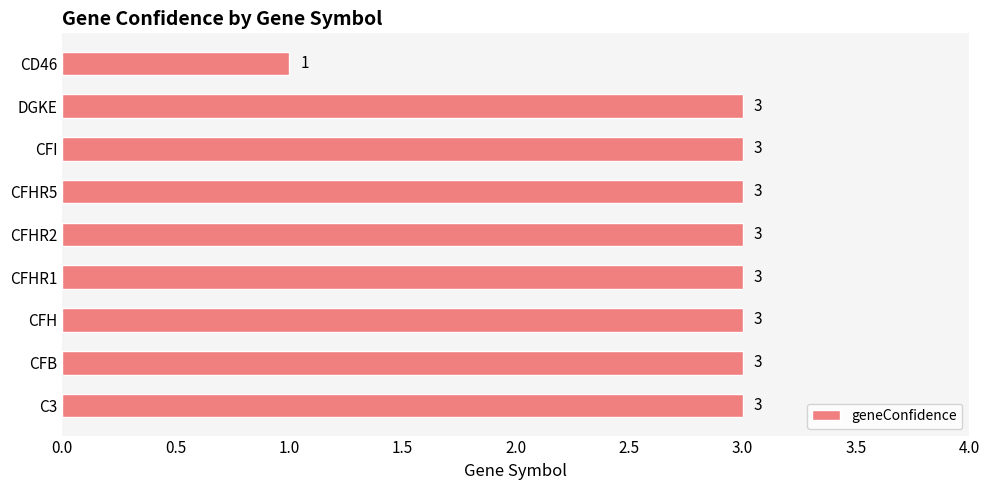

Count the number of data series in this chart.

1